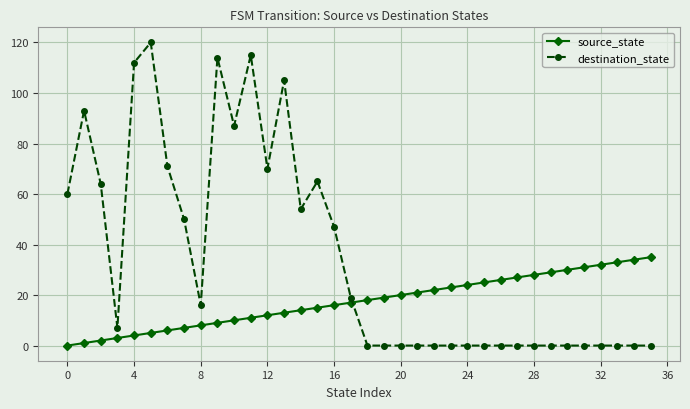

How many distinct data groups are displayed?

2